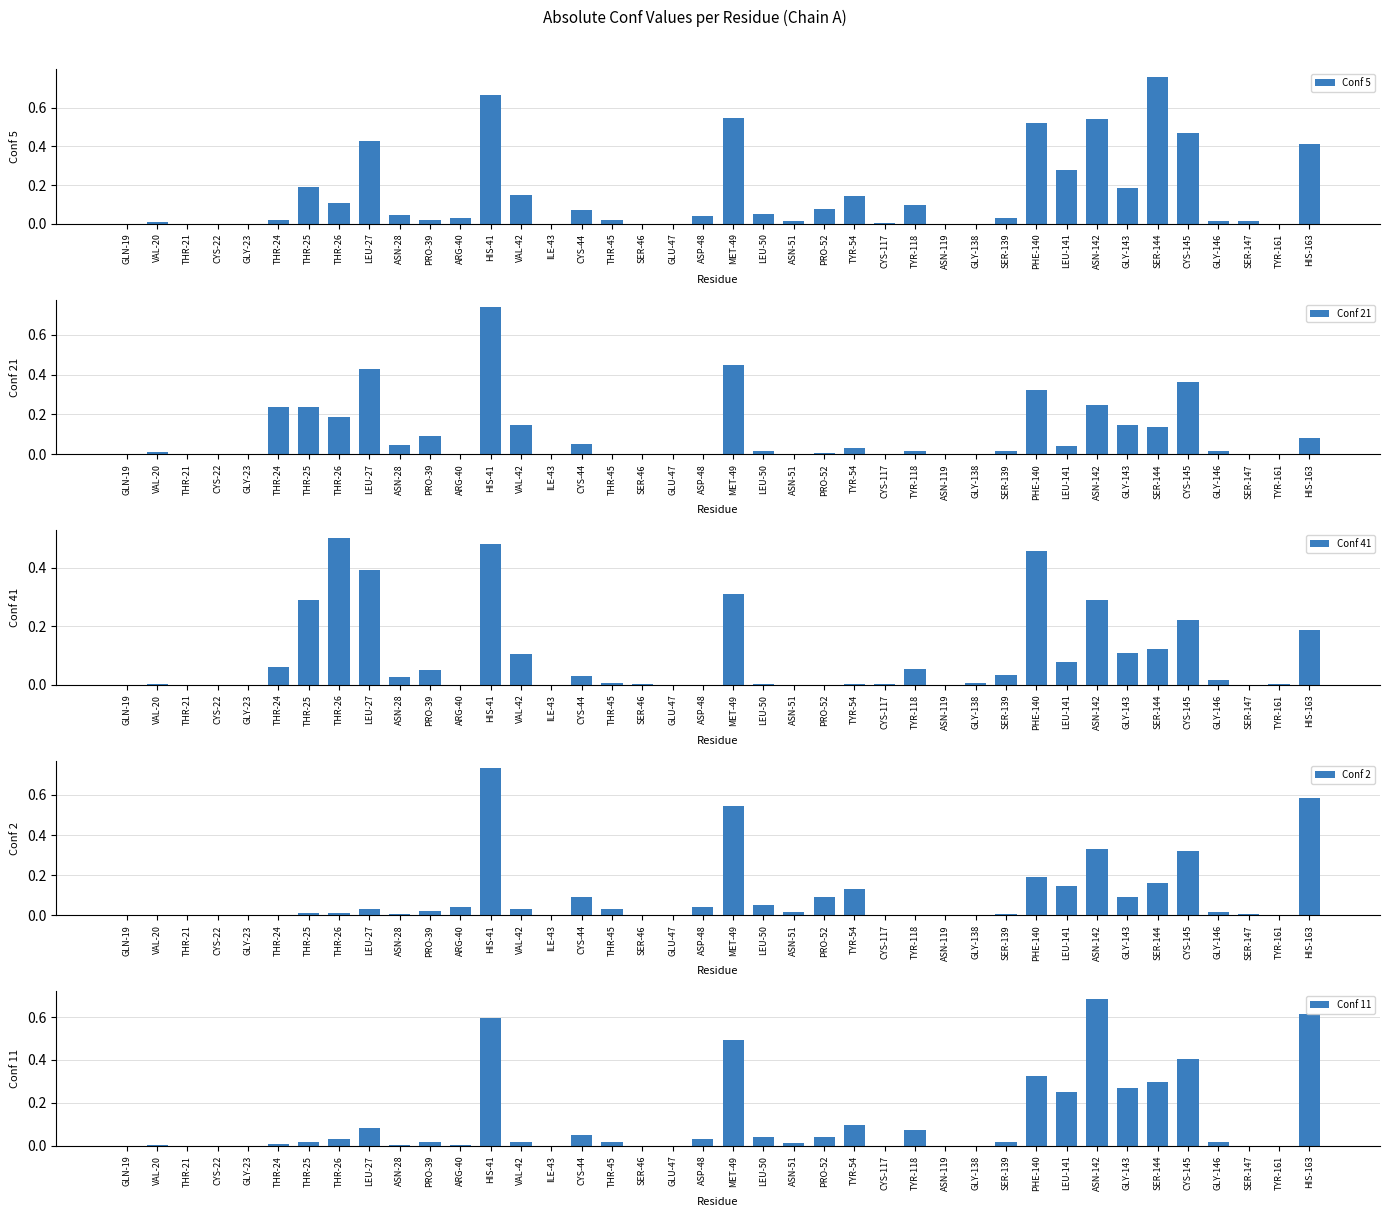

Between THR-21 and ASP-48, which series saw the biggest shift?

Conf 2